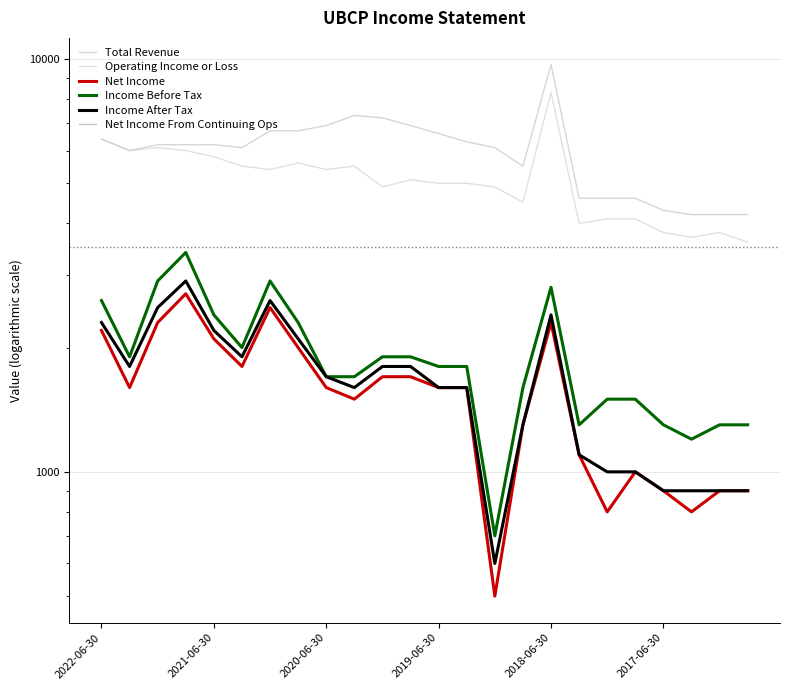

Where does the Income After Tax series first go above 1700?

2022-06-30